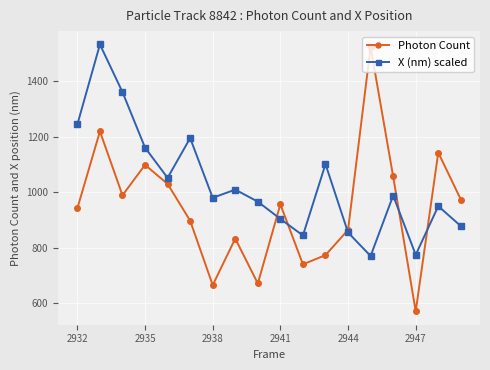

What is the maximum value shown in the chart?

1533.5